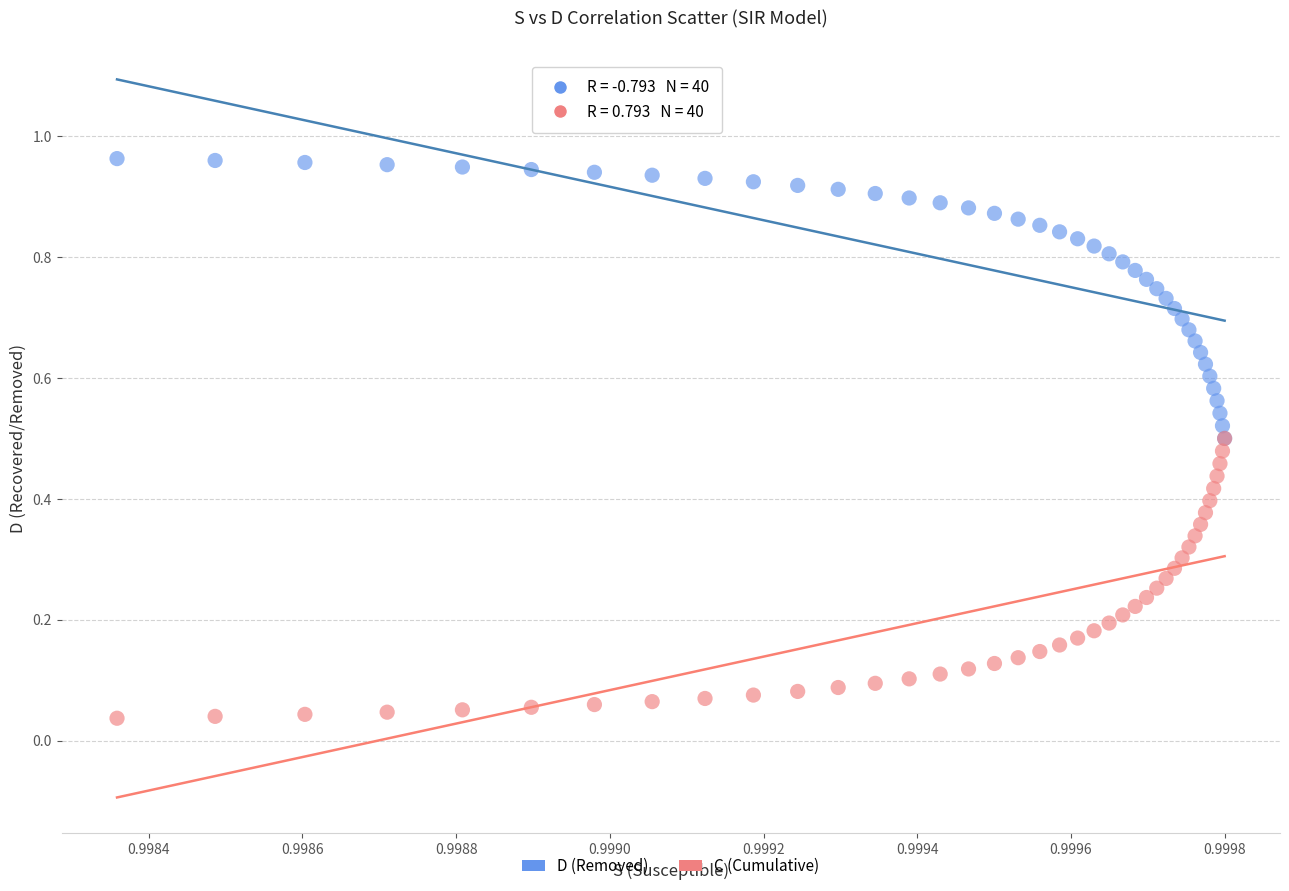

What are all the series names shown in the legend?

D (Removed), C (Cumulative)